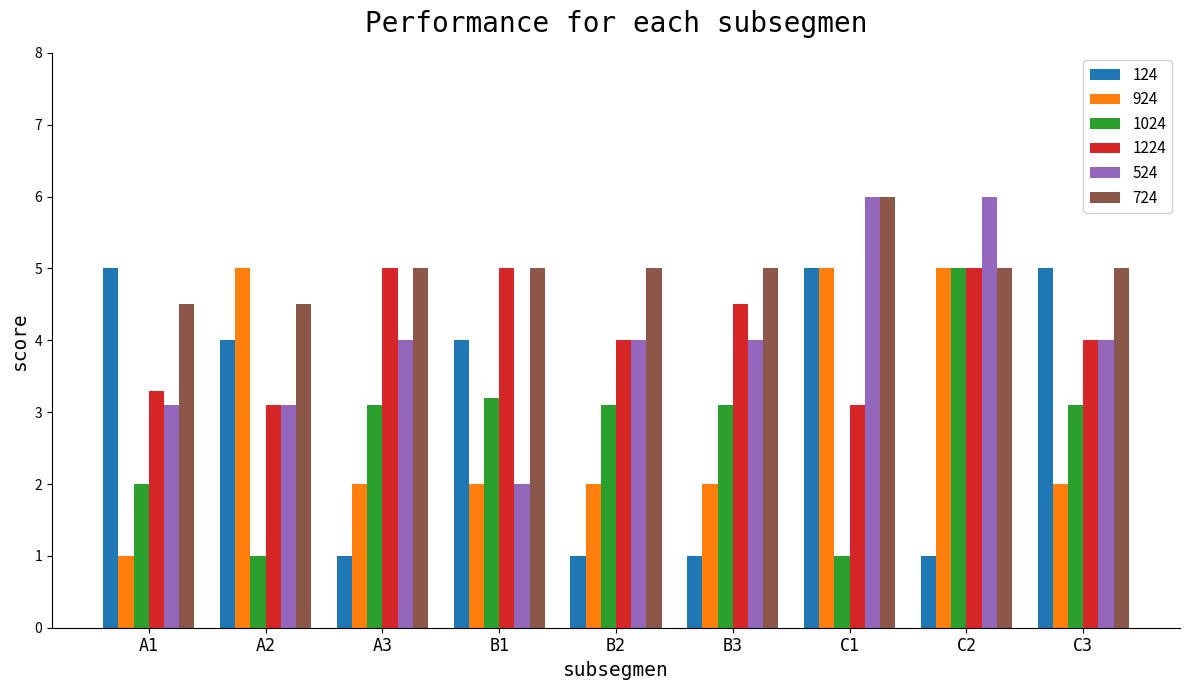

What is the difference between the highest and lowest values at B2?

4.0